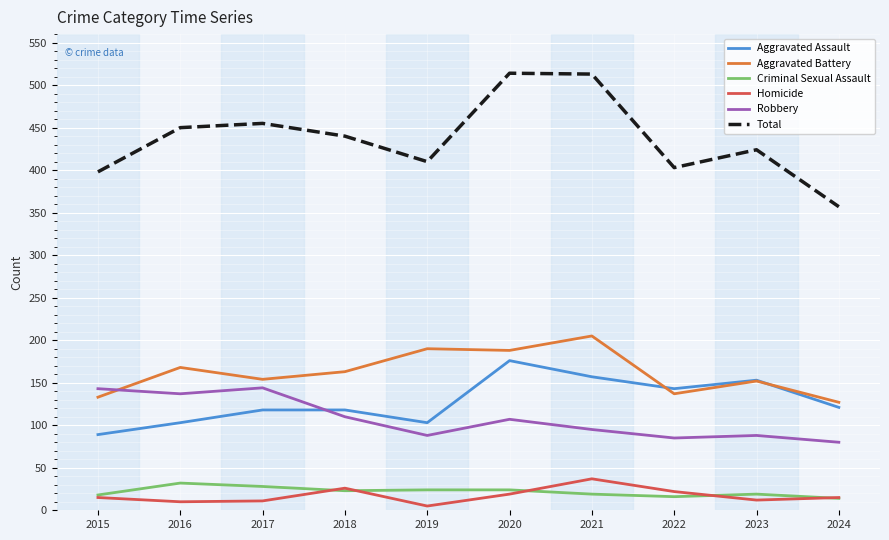

What is the total value across all series at 2015?

796